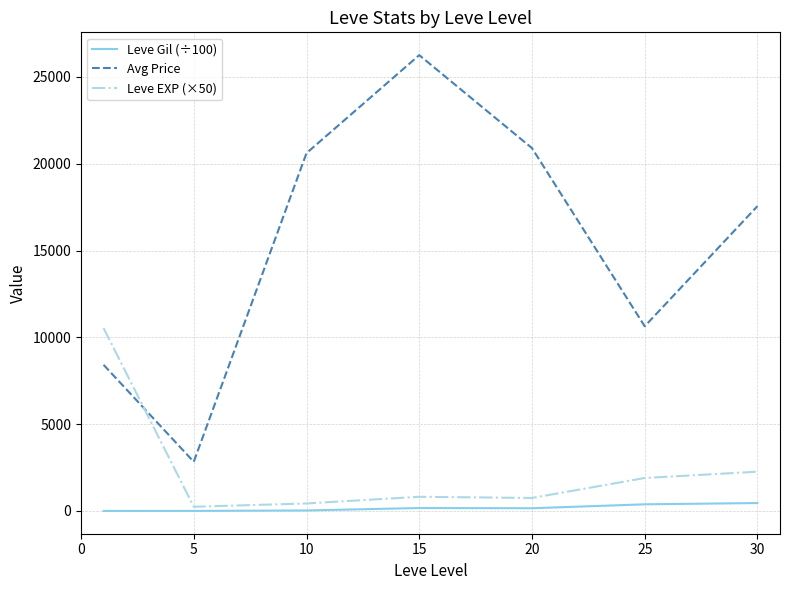

What is the average value of the Leve EXP (×50) series?

2419.6